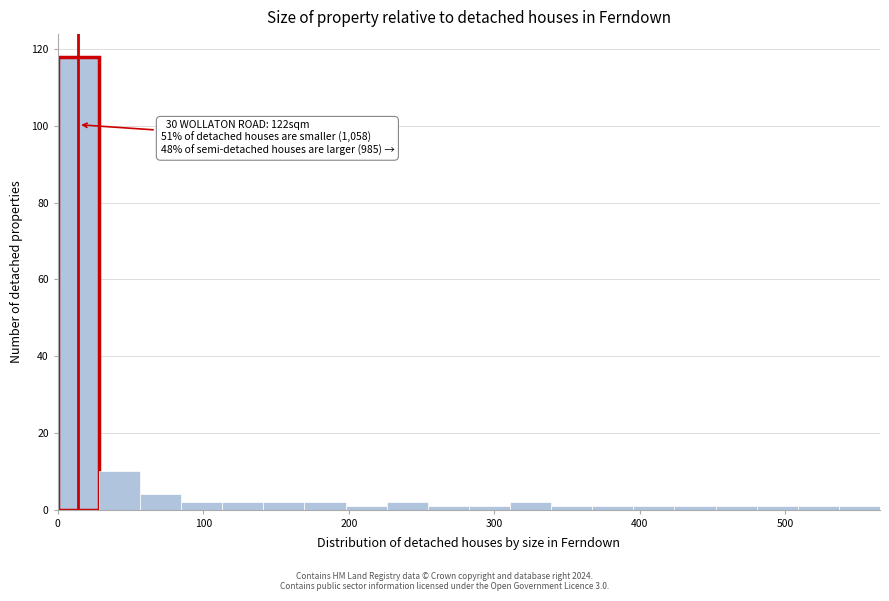

Around what value on the x-axis is the tallest bar? Give the approximate position of its centre, as read against the axis.

10